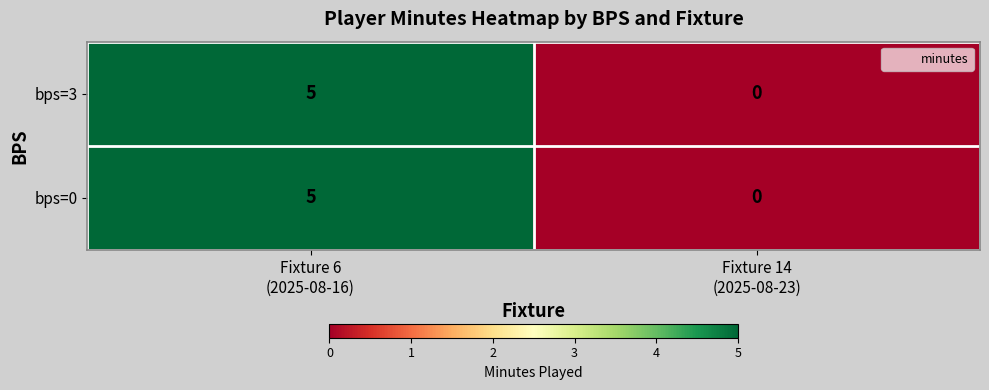

What is the maximum value for bps=0?

5